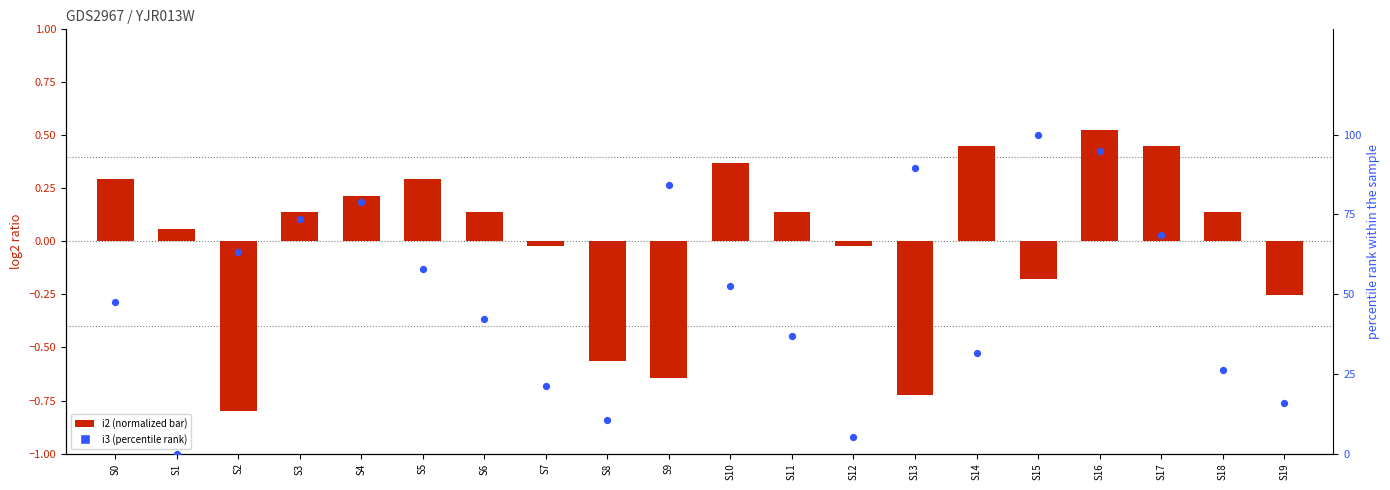

Which series has the largest Y range (max minus min)?

i3 (percentile rank)